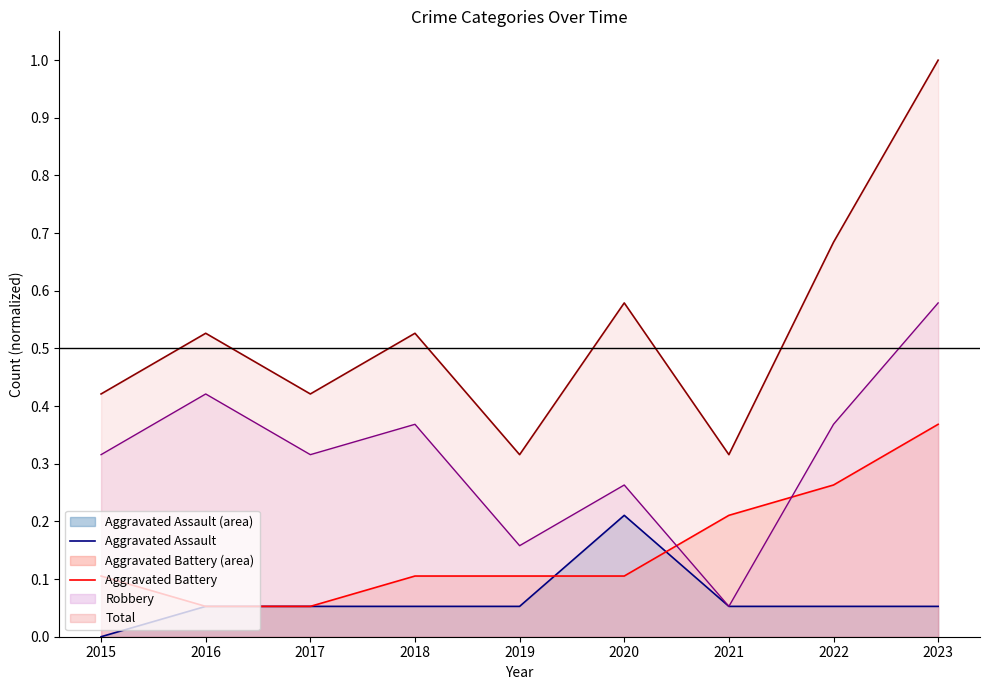

Read the Aggravated Battery line value at 2021.

0.2